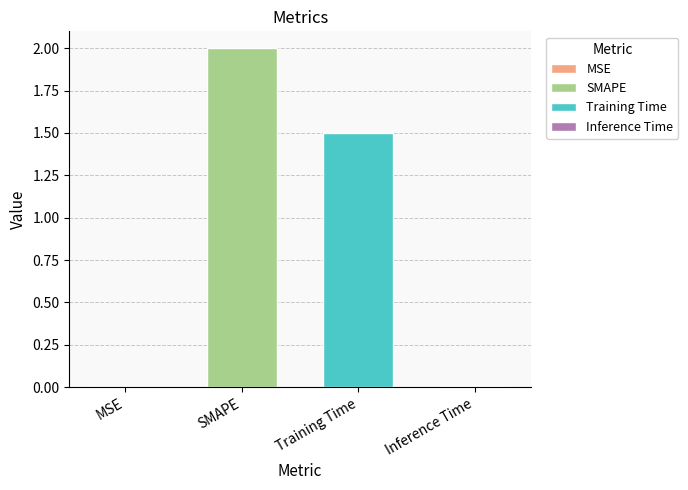

Reading left to right, what are all the values shown in this chart?

MSE=0.0	SMAPE=2.0	Training Time=1.5	Inference Time=0.0